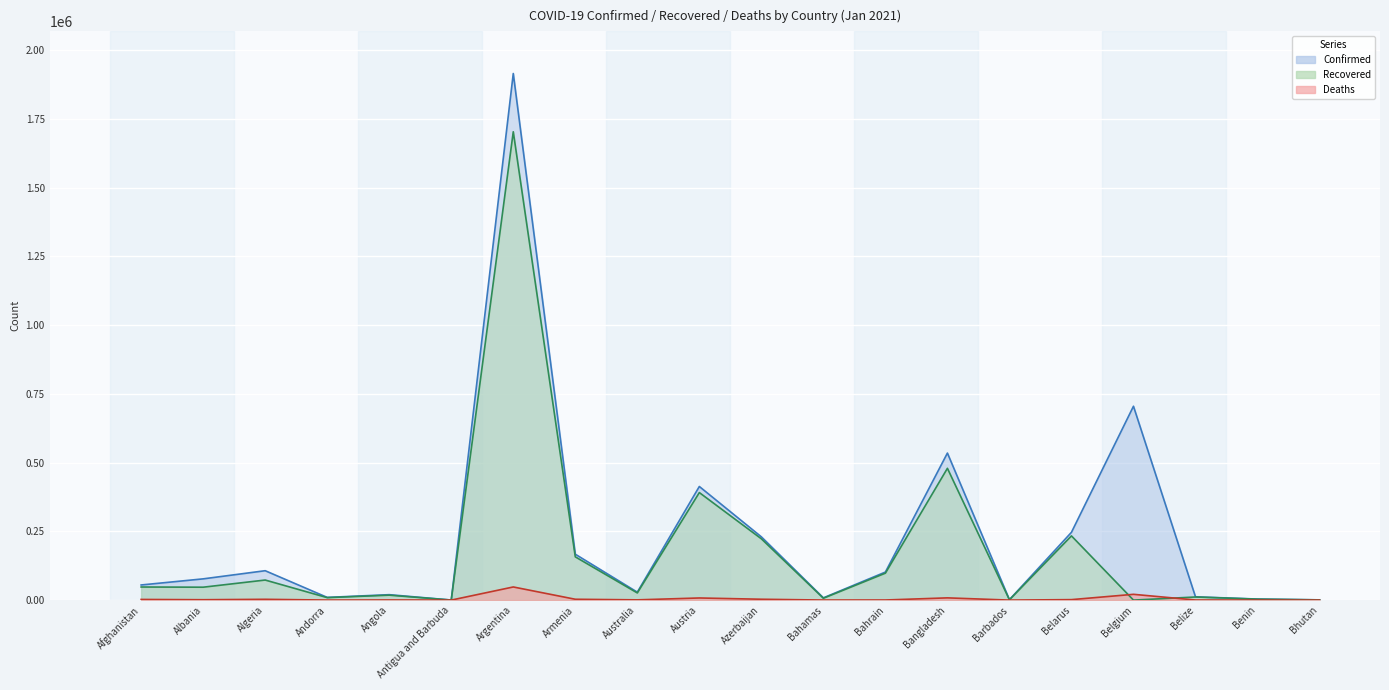

The value of Deaths at Austria is 11121. True or false?

False